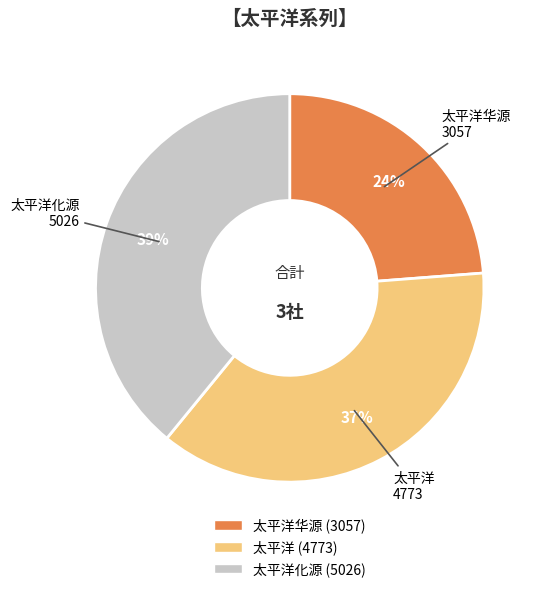

Does any single category account for the majority?

No